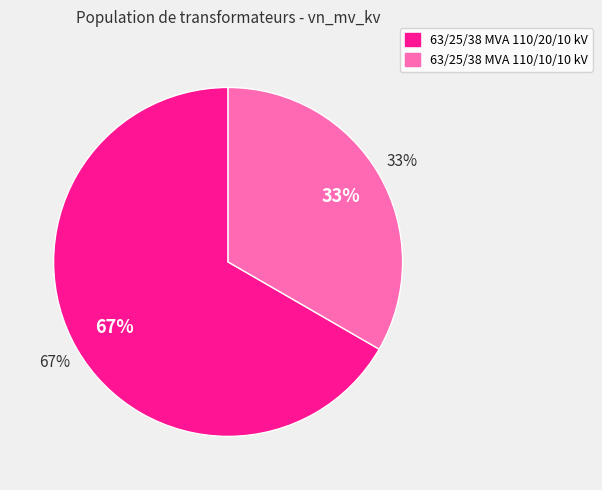

How many slices are in this pie chart?

2